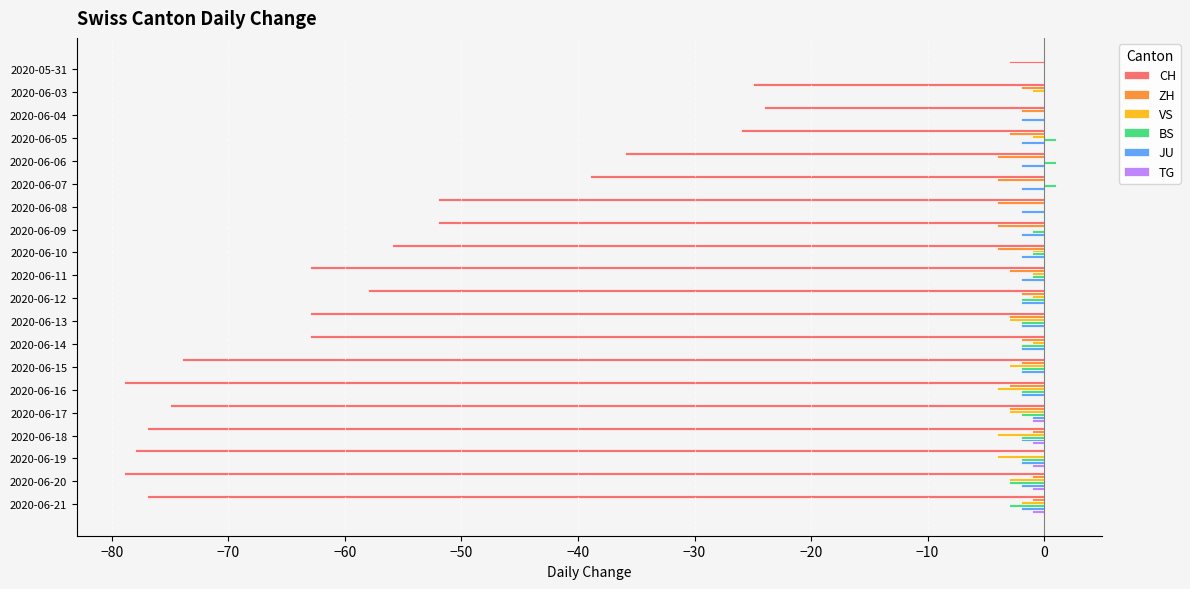

Where is CH nearest to the value -41?

2020-06-07